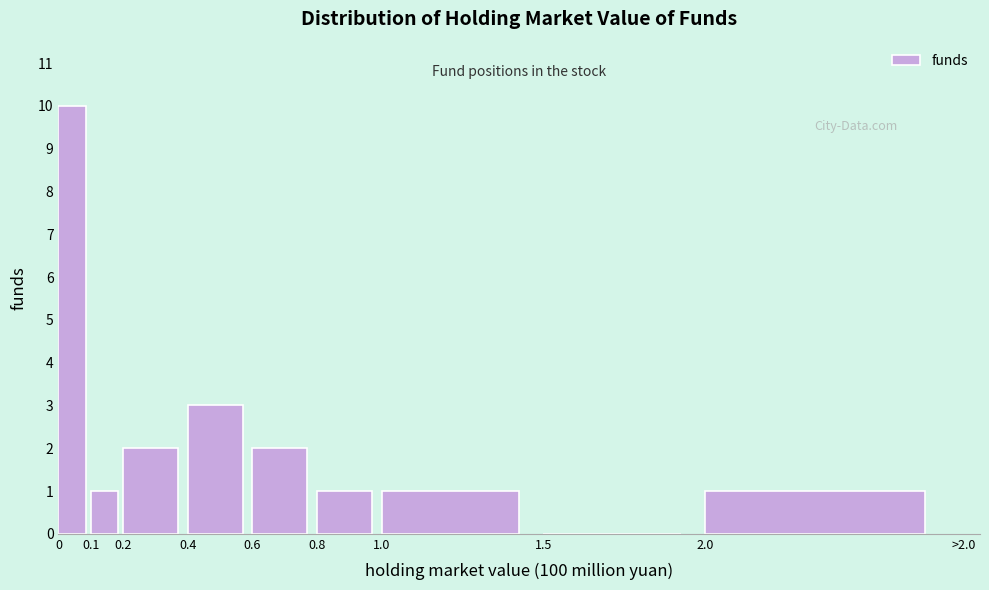

Reading left to right, extract all data points from this chart.

0=10	0.1=1	0.2=2	0.4=3	0.6=2	0.8=1	1.0=1	1.5=0	2.0=1